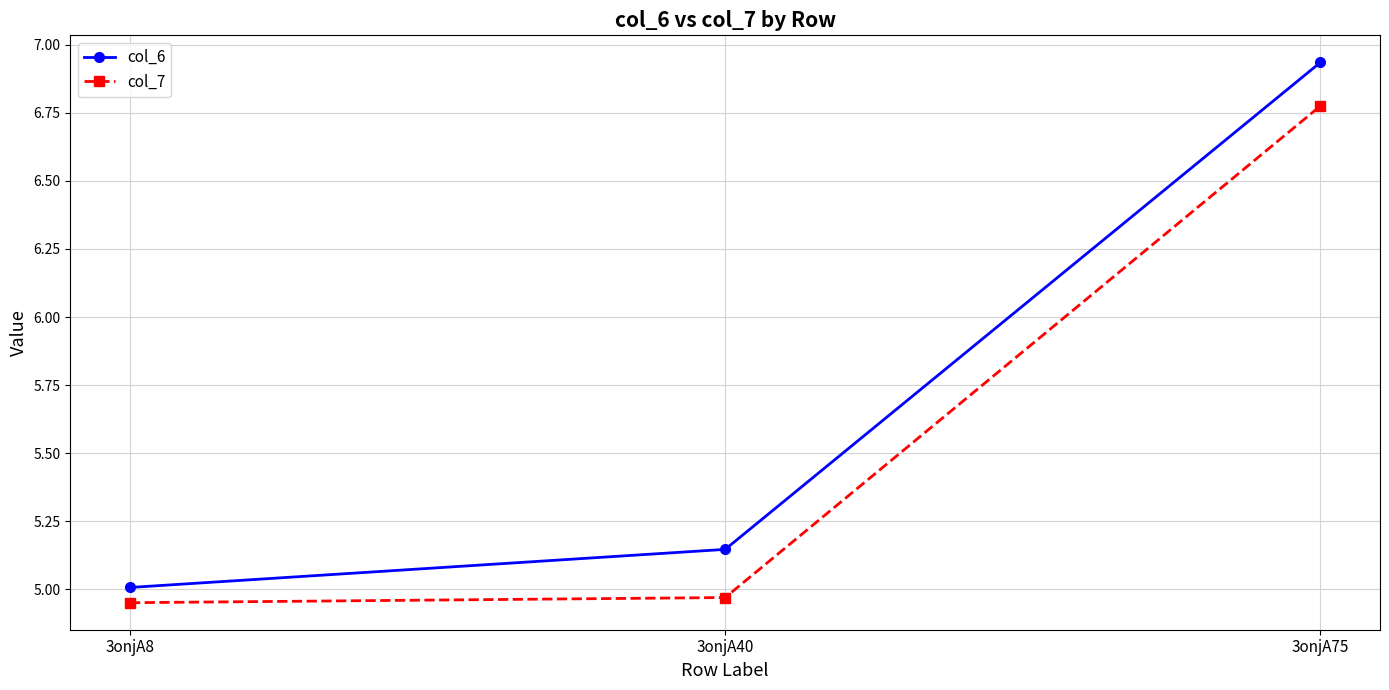

What are all the series names shown in the legend?

col_6, col_7